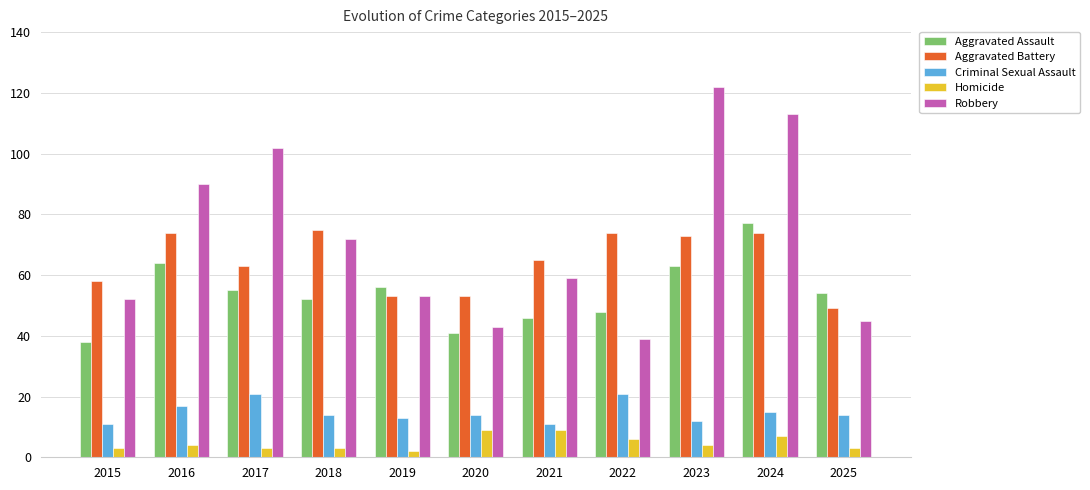

Reading right to left, transcribe all the data shown in this chart.

Aggravated Assault: 54	77	63	48	46	41	56	52	55	64	38
Aggravated Battery: 49	74	73	74	65	53	53	75	63	74	58
Criminal Sexual Assault: 14	15	12	21	11	14	13	14	21	17	11
Homicide: 3	7	4	6	9	9	2	3	3	4	3
Robbery: 45	113	122	39	59	43	53	72	102	90	52